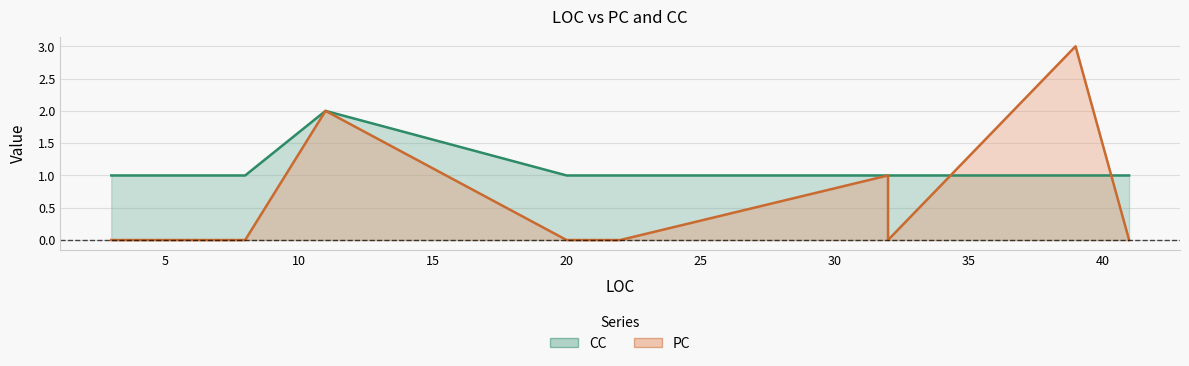

What are all the series names shown in the legend?

CC (line), PC (line)